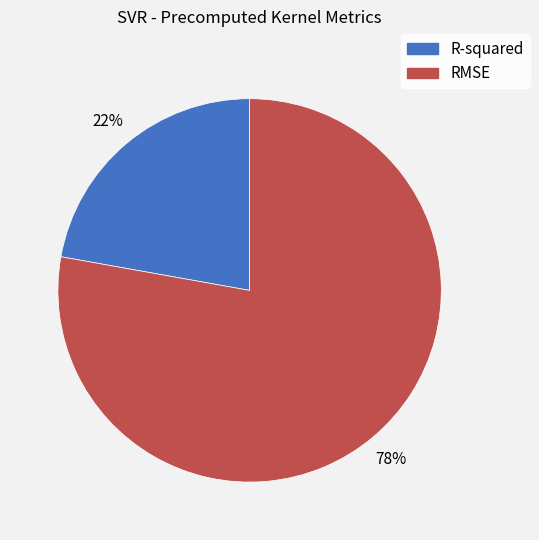

What percentage is the RMSE slice, to the nearest percent?

78%